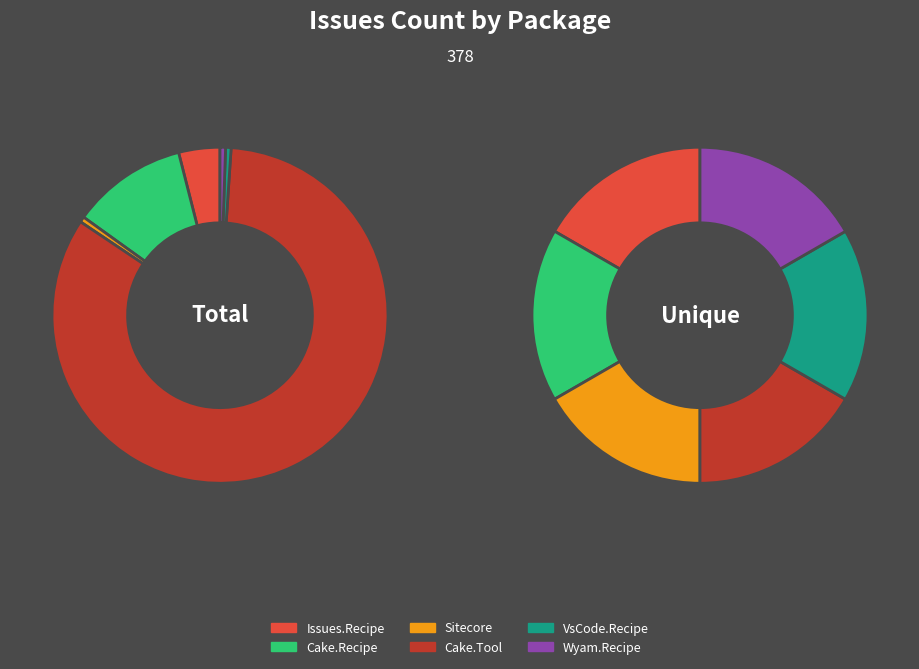

Does Cake.Tool account for over 50% of the chart?

Yes